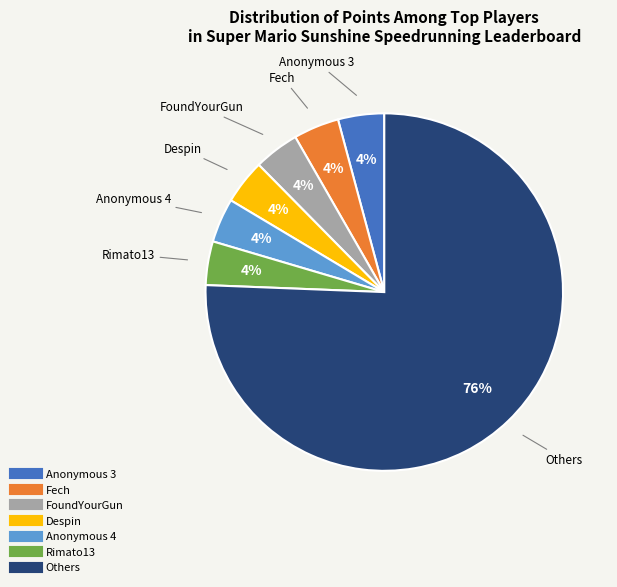

To the nearest percent, what is the average slice percentage?

14%